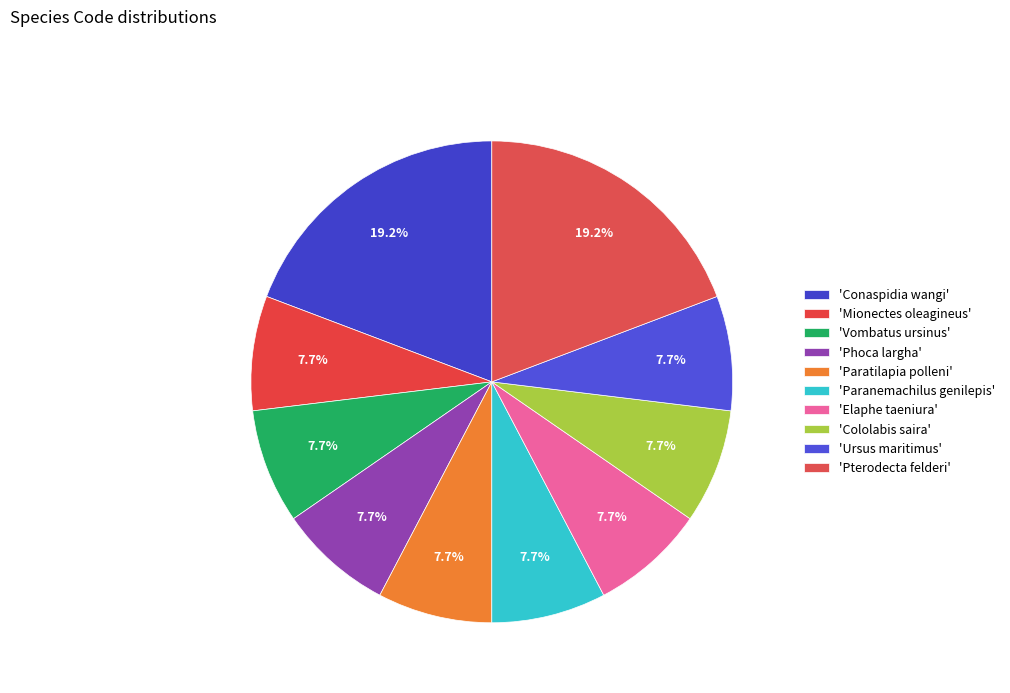

How many slices are in this pie chart?

10